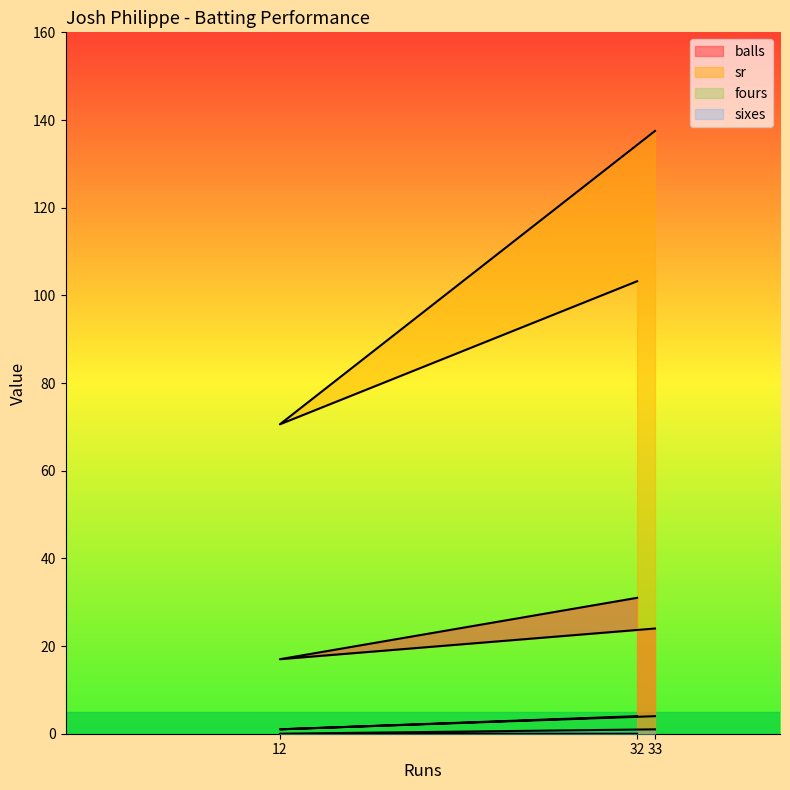

Between 33 and 12, which series saw the biggest shift?

sr